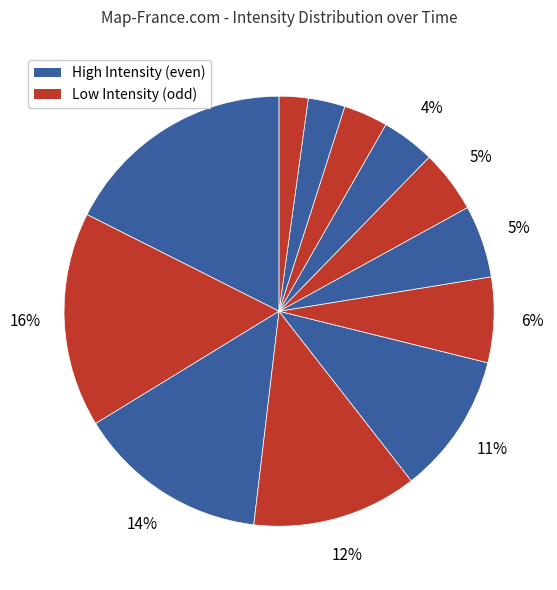

How many slices are in this pie chart?

12